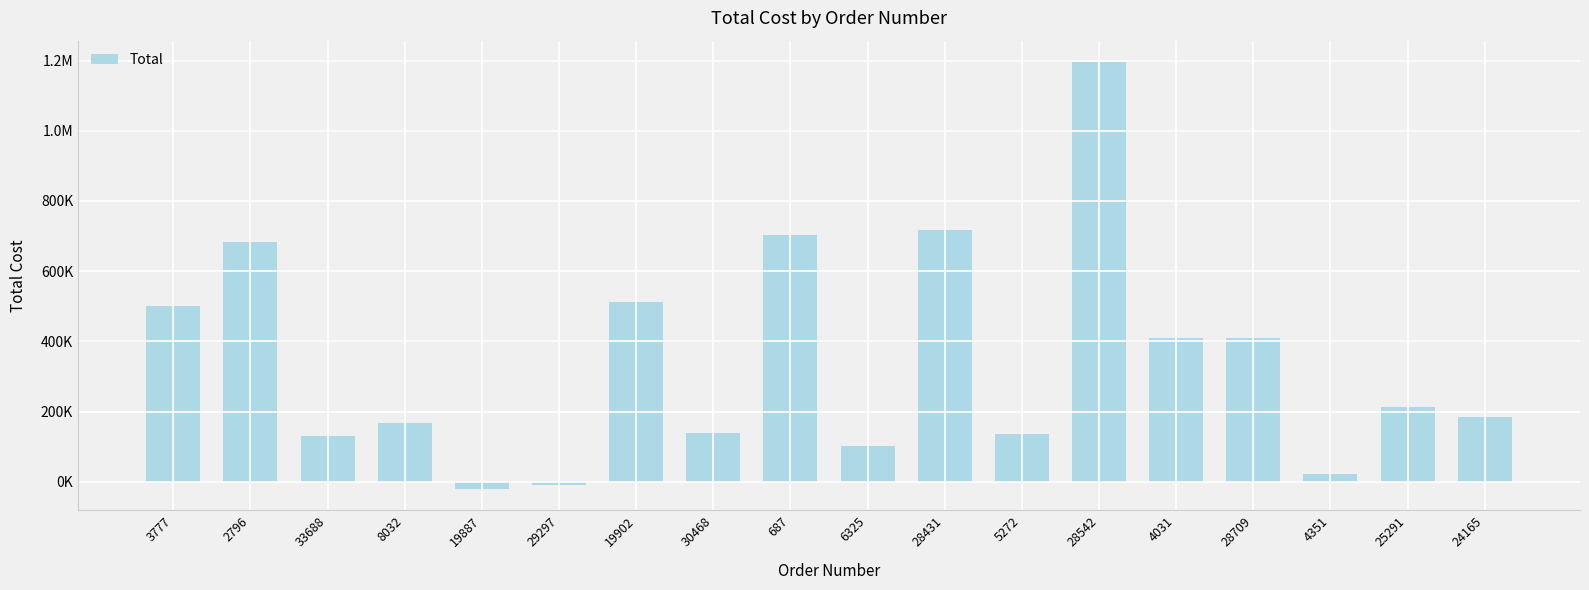

Are the bars horizontal?

No